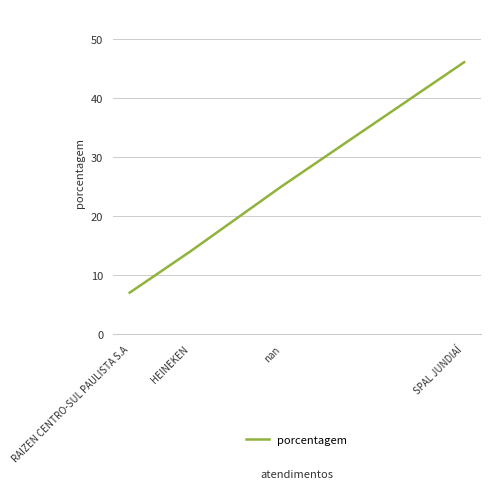

What is the maximum value shown in the chart?

46